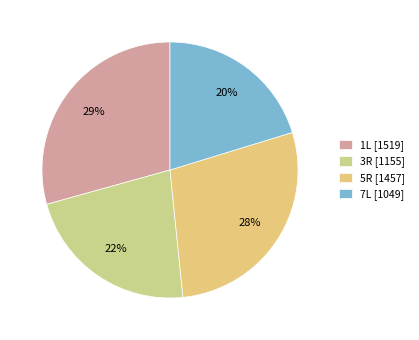

Is there any slice that represents more than half of the pie?

No